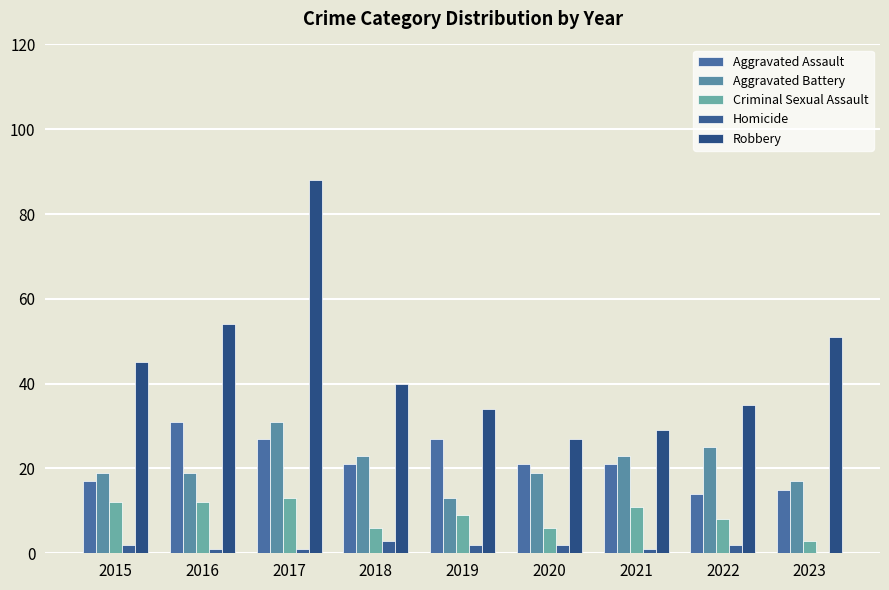

True or false: Robbery has a value of 34 at 2019.

True